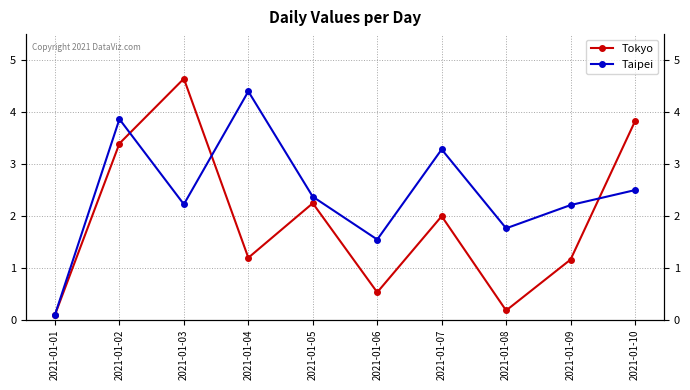

Reading right to left, list all the values displayed in this chart.

Tokyo: 2021-01-10=3.8	2021-01-09=1.2	2021-01-08=0.2	2021-01-07=2.0	2021-01-06=0.5	2021-01-05=2.2	2021-01-04=1.2	2021-01-03=4.6	2021-01-02=3.4	2021-01-01=0.1
Taipei: 2021-01-10=2.5	2021-01-09=2.2	2021-01-08=1.8	2021-01-07=3.3	2021-01-06=1.5	2021-01-05=2.4	2021-01-04=4.4	2021-01-03=2.2	2021-01-02=3.9	2021-01-01=0.1